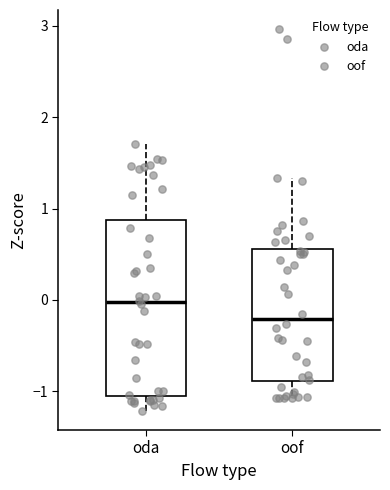

Which box's median line is the lowest?

oof